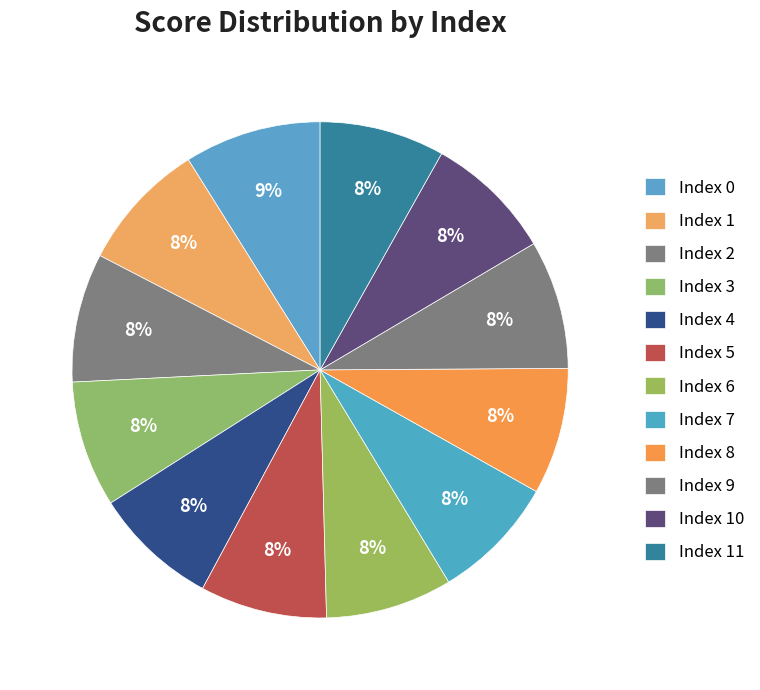

How many slices are in this pie chart?

12